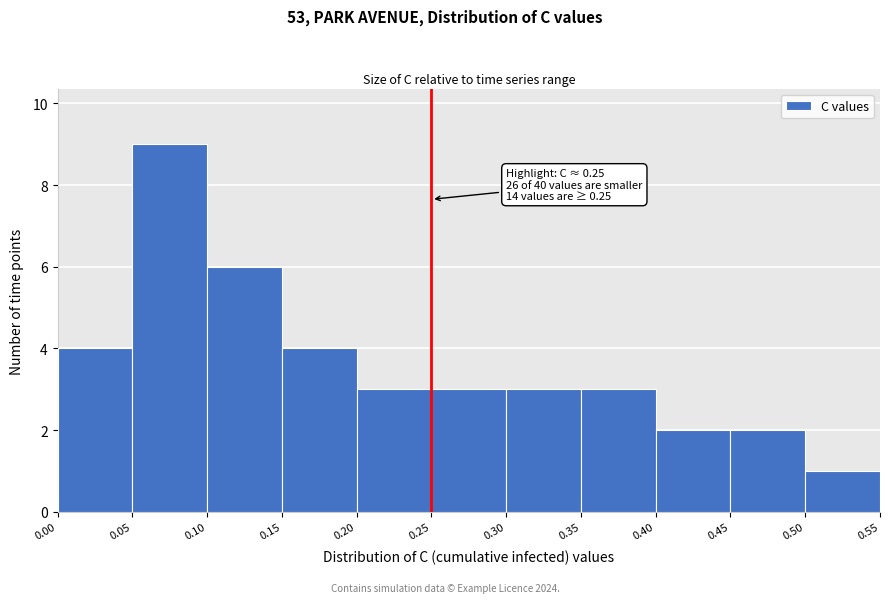

Which range on the x-axis has the tallest bar?

0.05 to 0.10